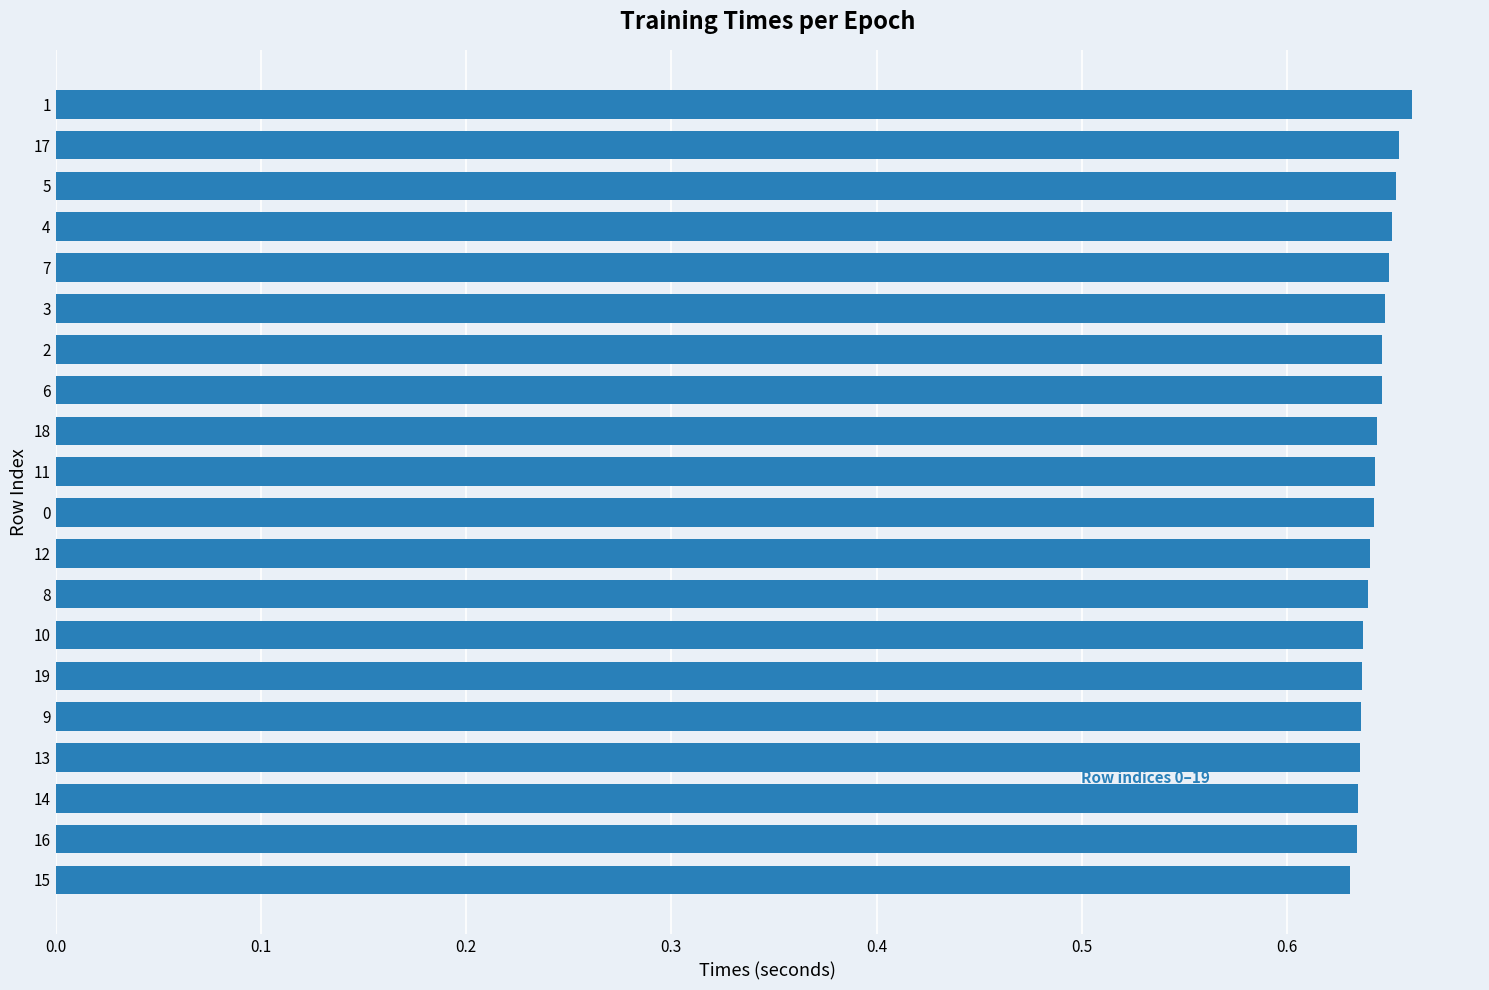

The value at 19 is 0.3. True or false?

False